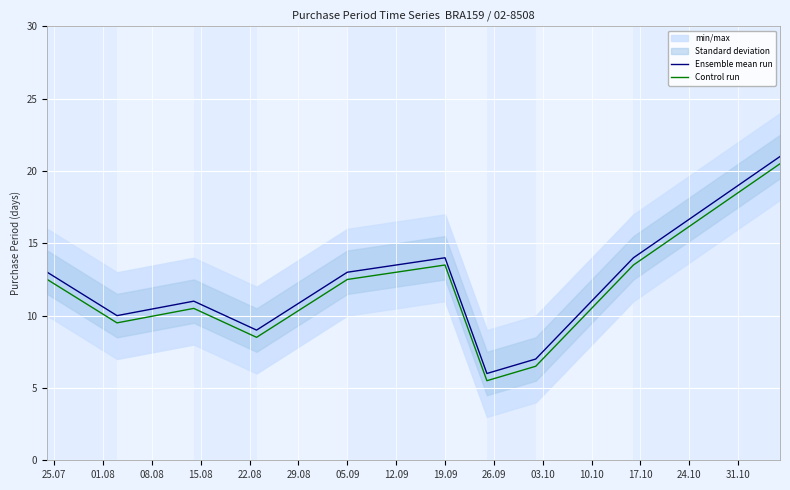

The Ensemble mean run series shows 14.0 at 19.09. True or false?

True